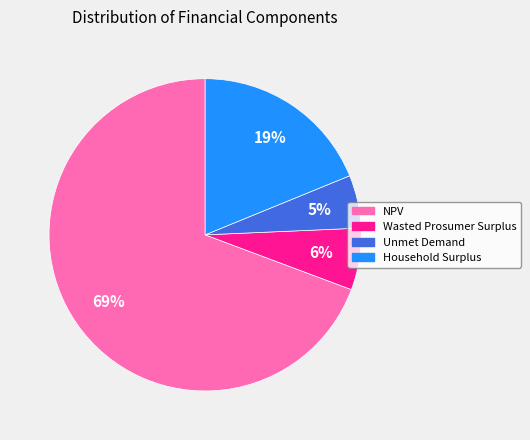

How many segments does this pie chart have?

4